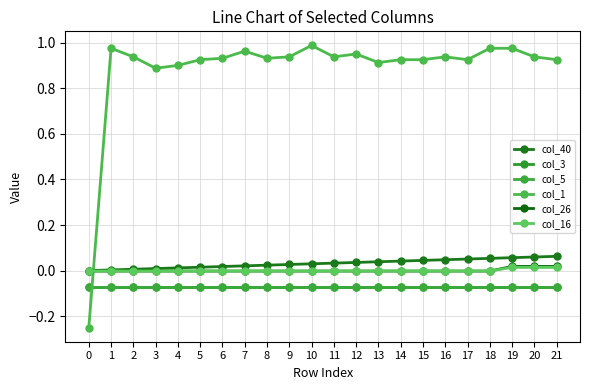

The value of col_16 at 12 is -0.0. True or false?

True